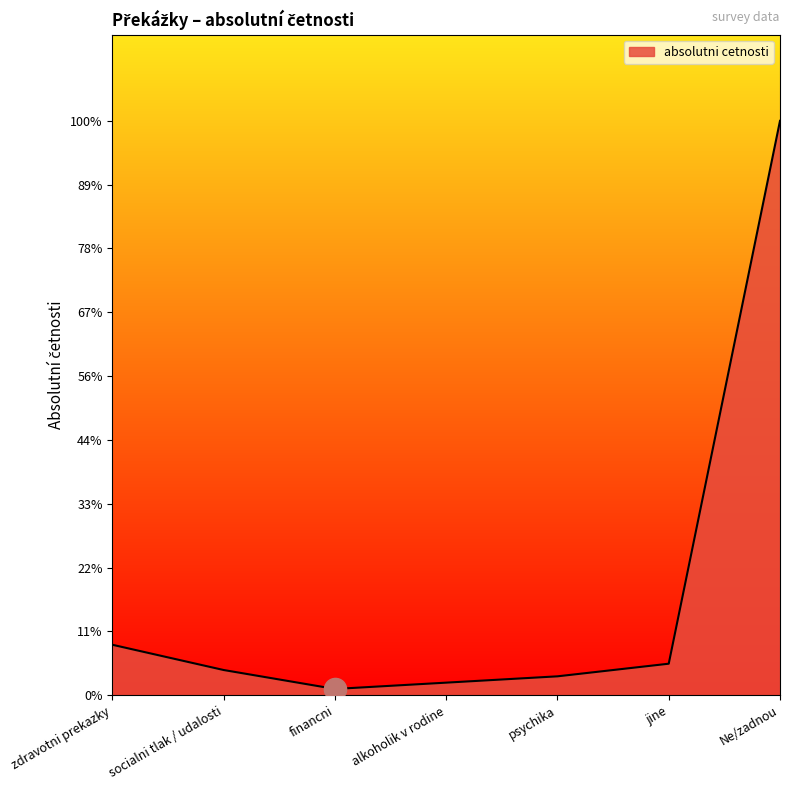

At which category does the data reach its first local valley?

financni